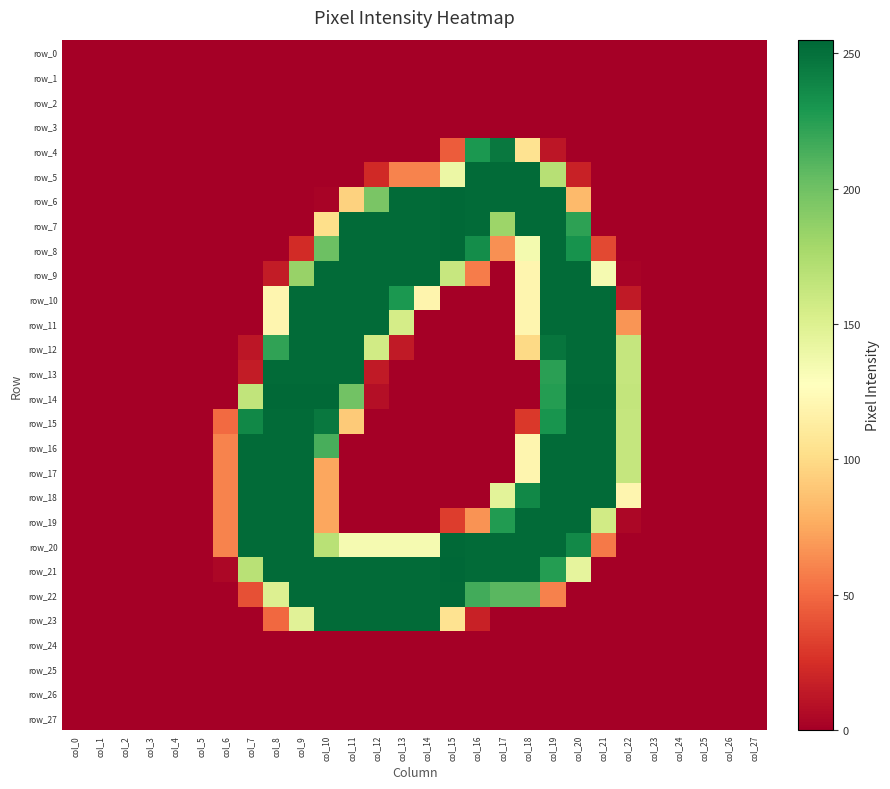

How many data points does each series have?

28